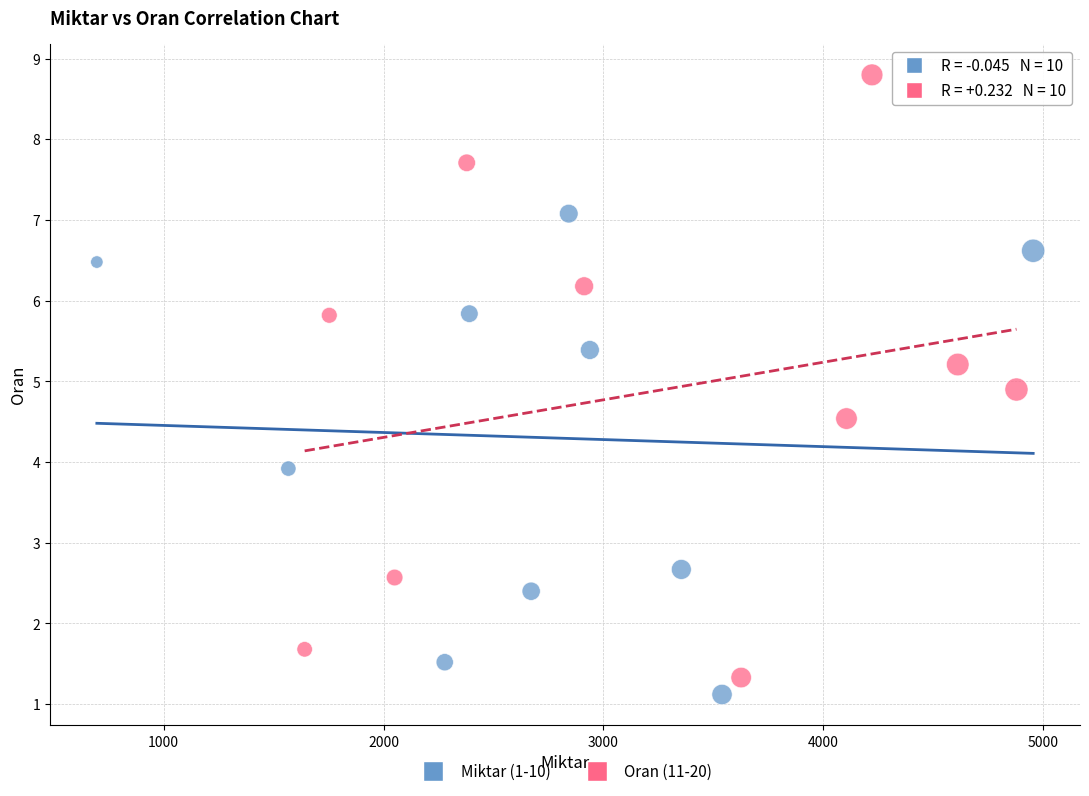

Which series has the widest spread of Y values?

Oran (11-20)